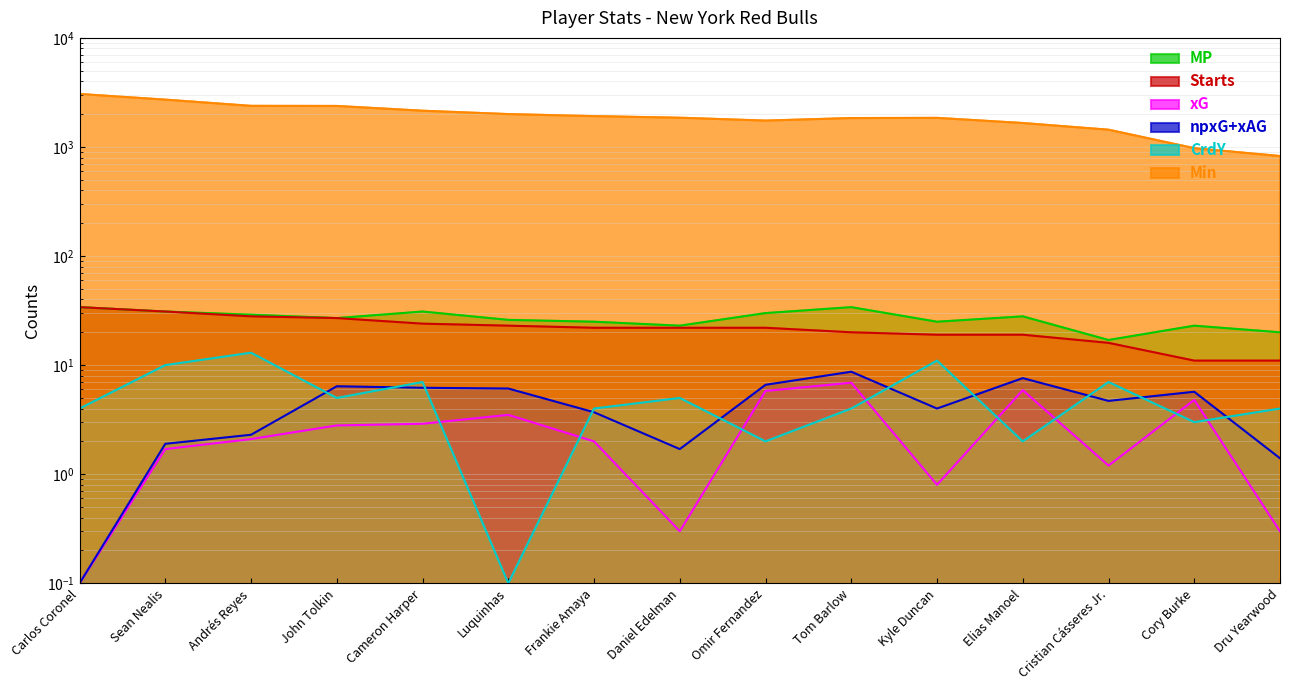

What is the label of the 15th point from the right?

Carlos Coronel